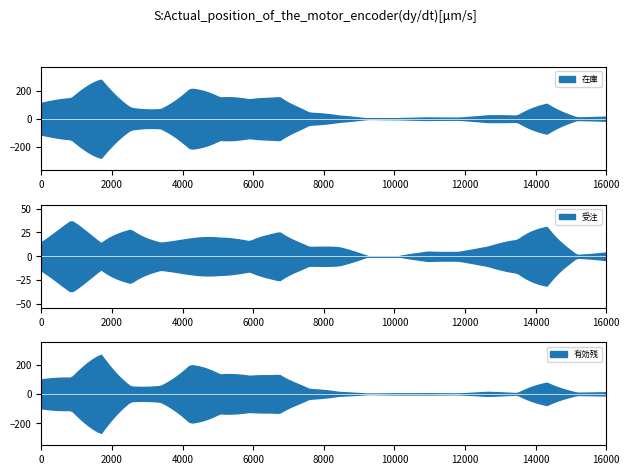

How many lines are shown in the chart?

3